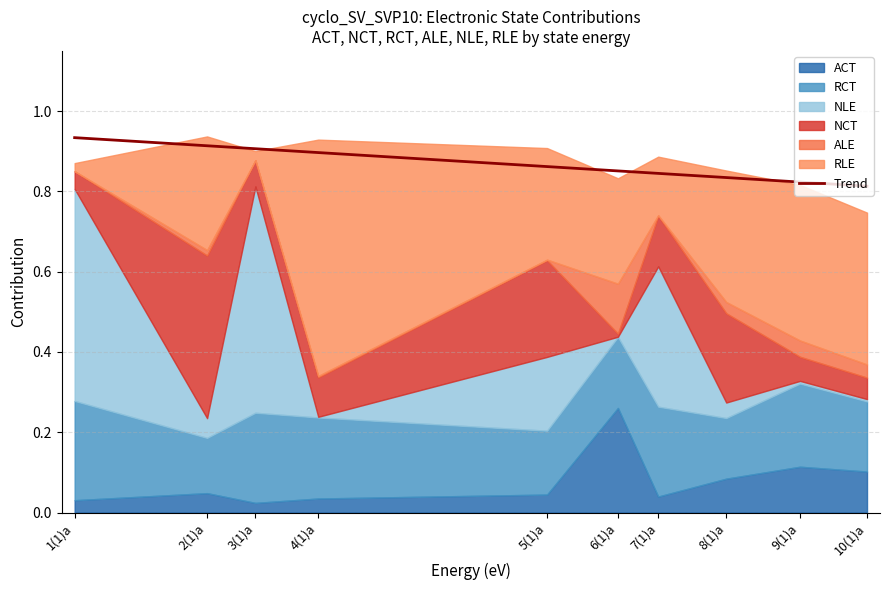

How many data points does each series have?

10